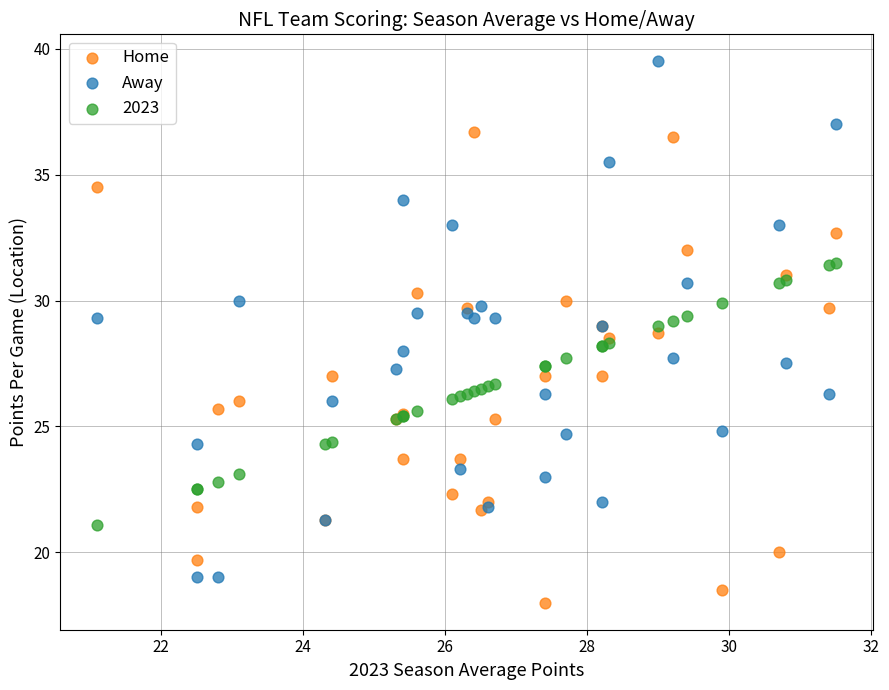

Which series contains the highest Y value?

Away